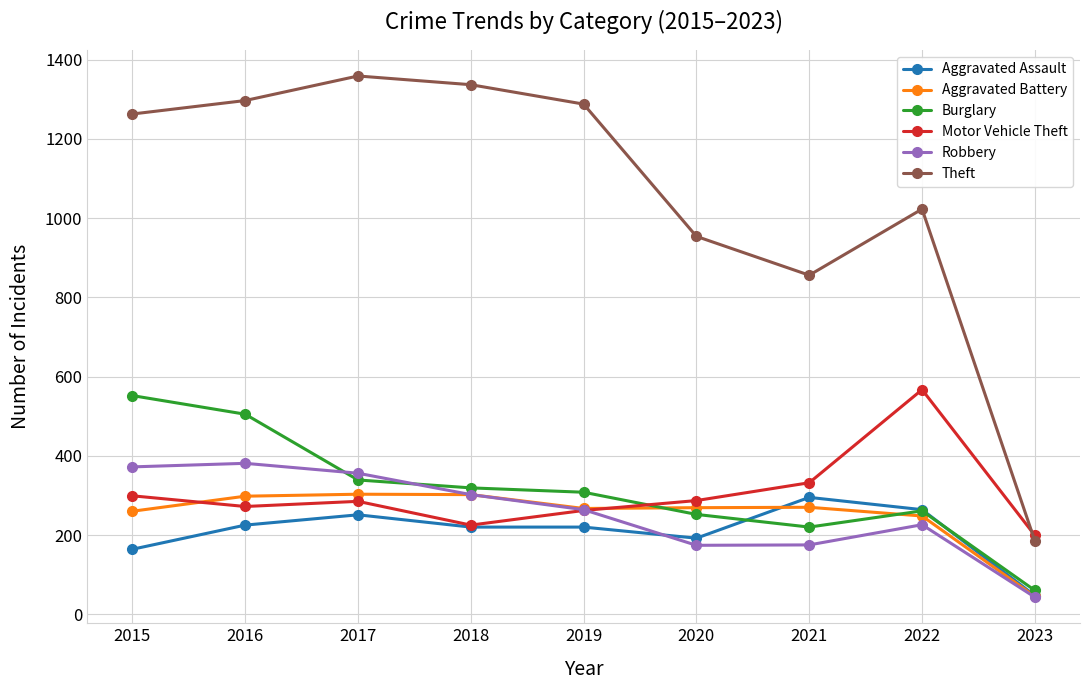

Does the chart have visible grid lines?

Yes